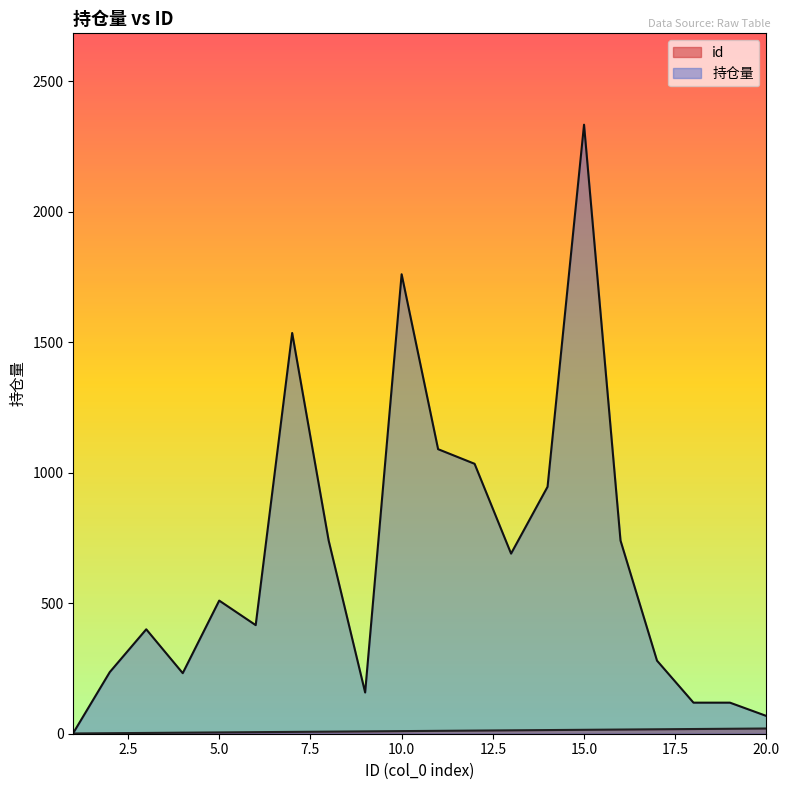

Count the number of categories in the chart.

20